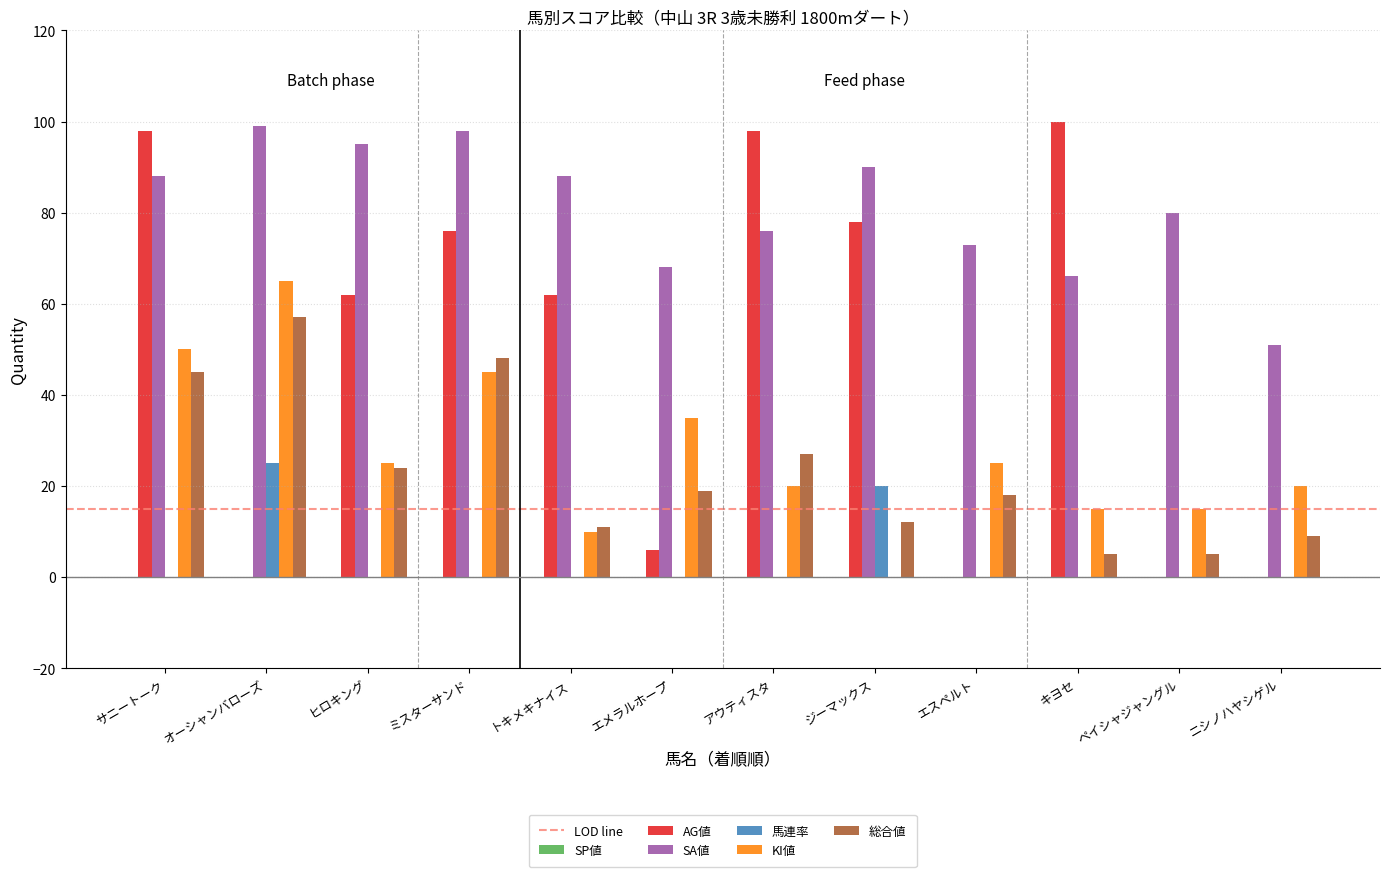

At which category is the sum across all series the highest?

サニートーク